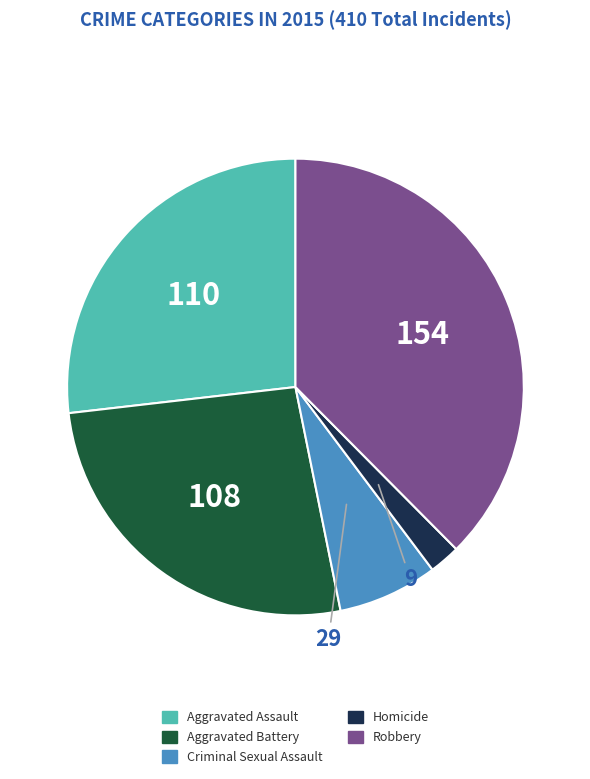

How many segments does this pie chart have?

5